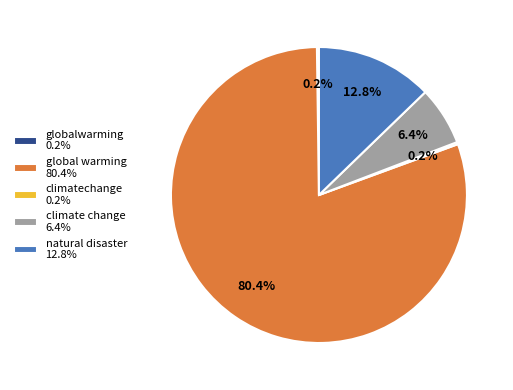

To the nearest percent, what percentage of the pie is climate change?

6%